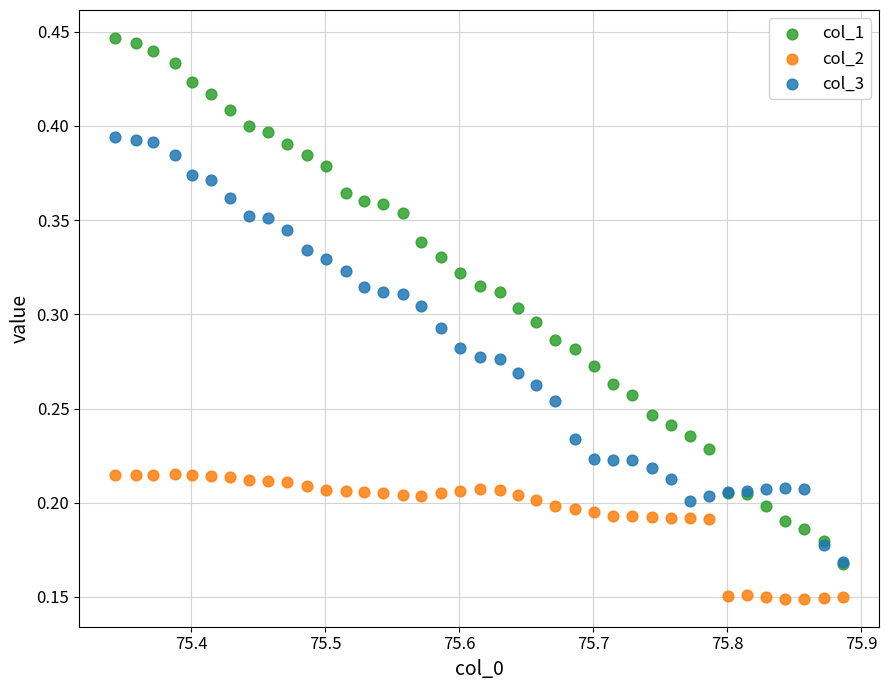

What are all the series names shown in the legend?

col_1, col_2, col_3